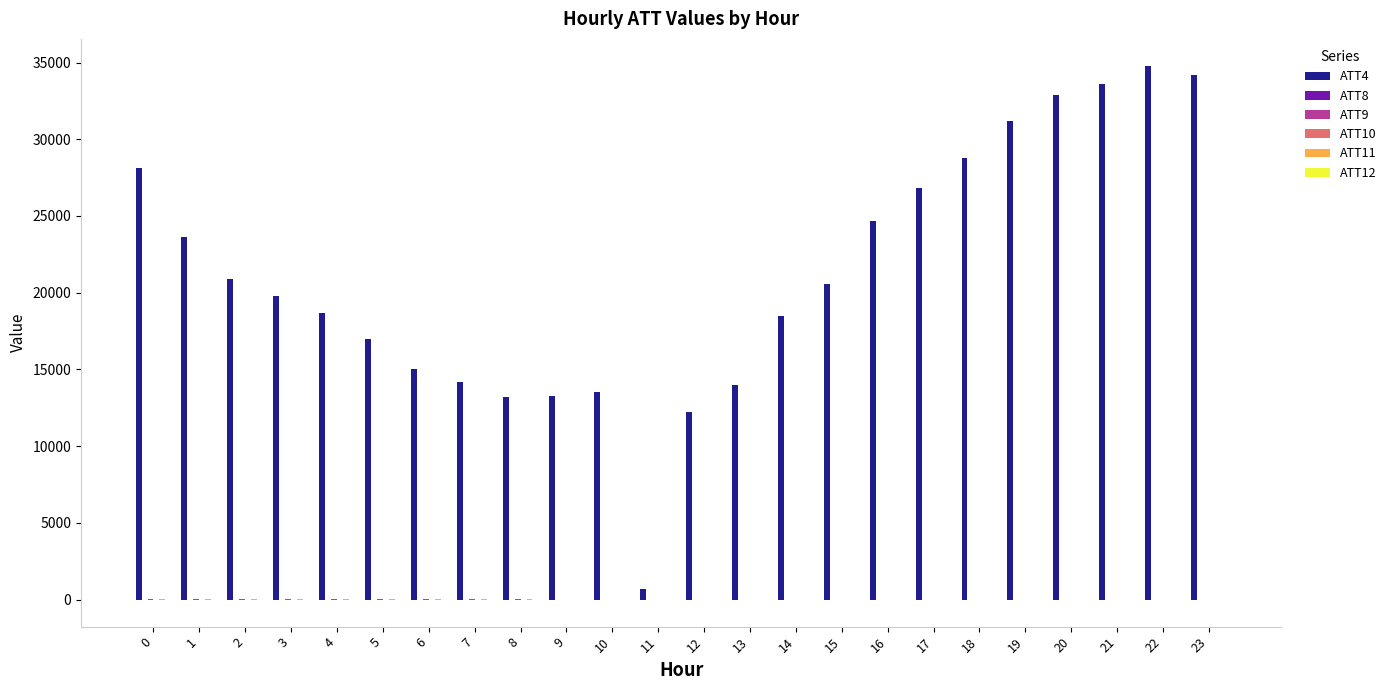

What is the maximum value shown in the chart?

34800.0